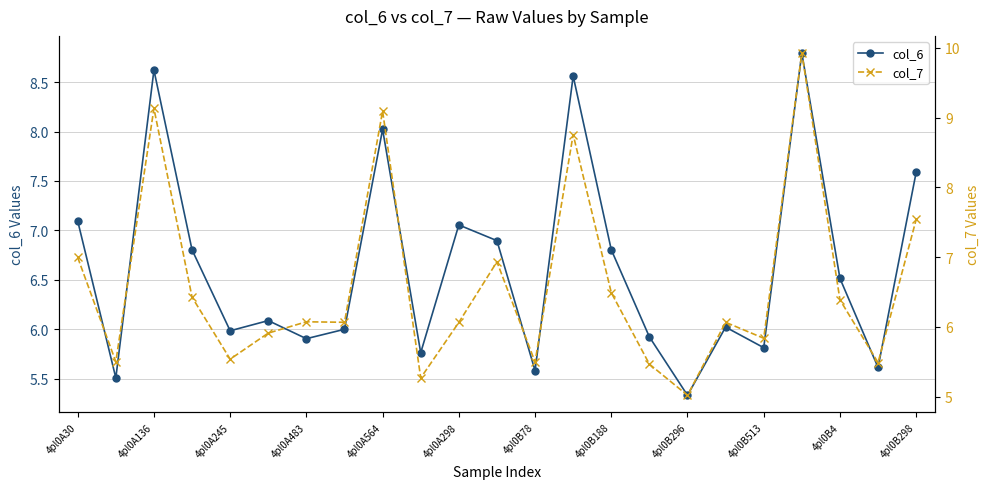

True or false: col_6 has more than 0 points higher than both neighbors.

True